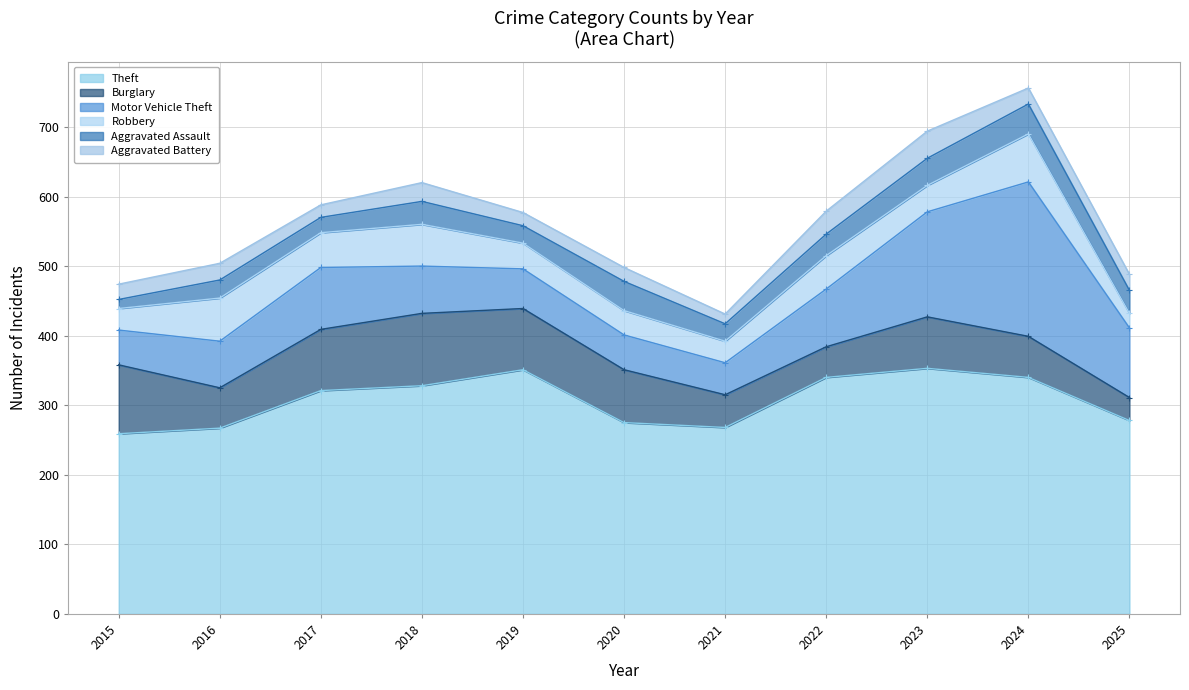

Between 2019 and 2018, which is larger?

2019